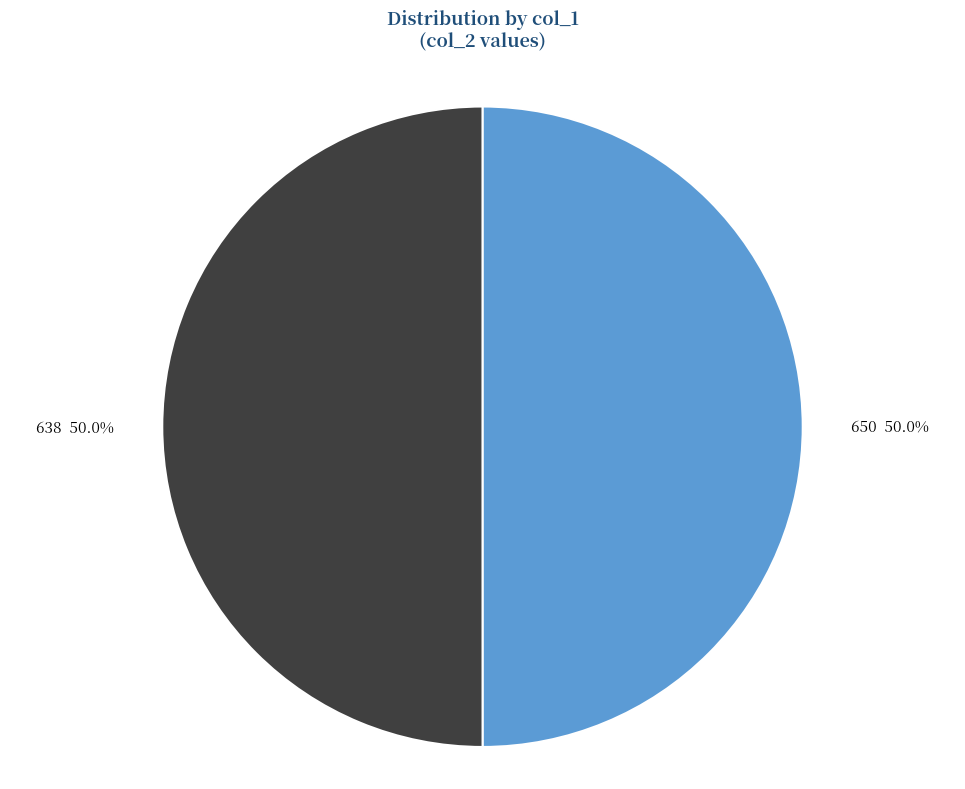

To the nearest percent, what is the combined percentage of 638 and 650?

100%